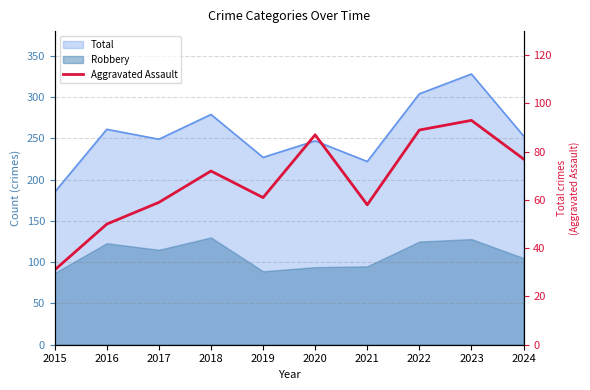

Which label corresponds to the largest value in the chart?

2023